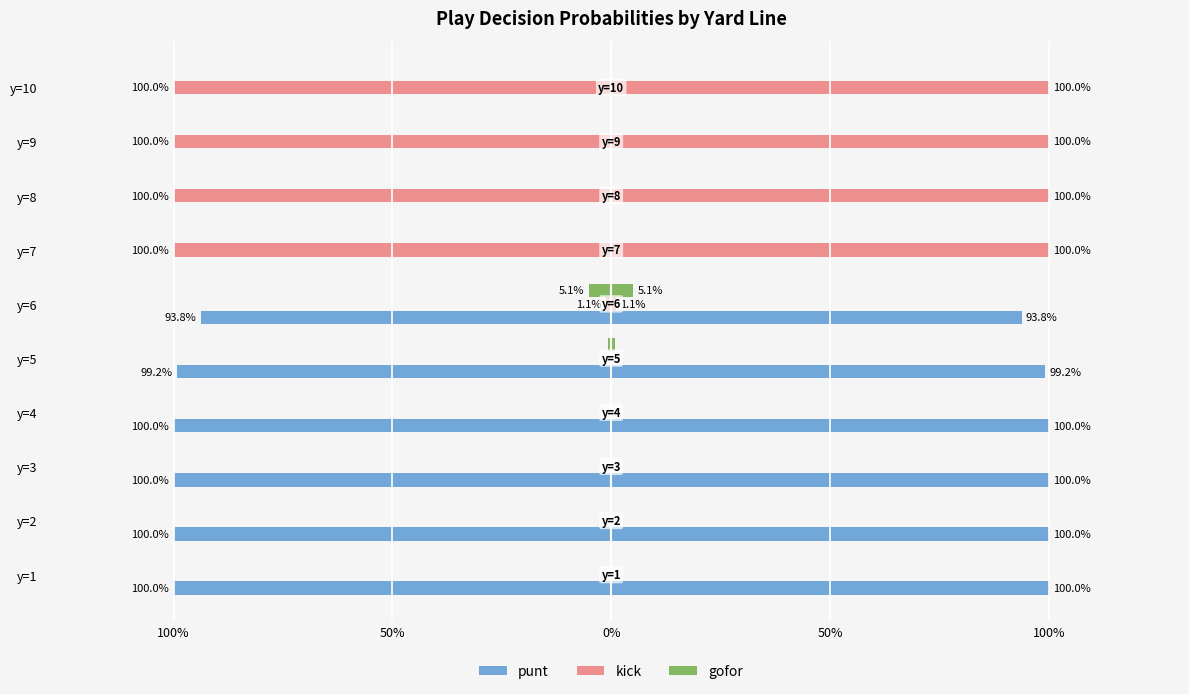

What is the difference between the highest and lowest values at y=9?

1.0